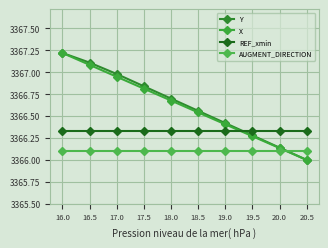

List the series in order of their peak value, highest first.

Y, X, REF_xmin, AUGMENT_DIRECTION